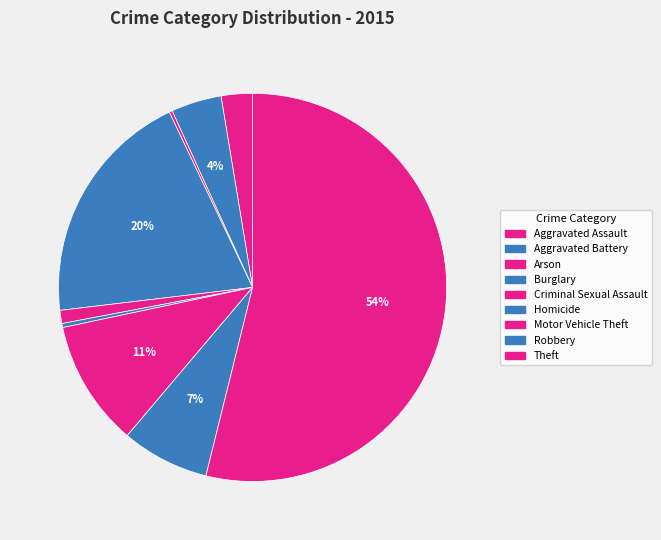

True or false: Homicide accounts for 1% of the total.

False